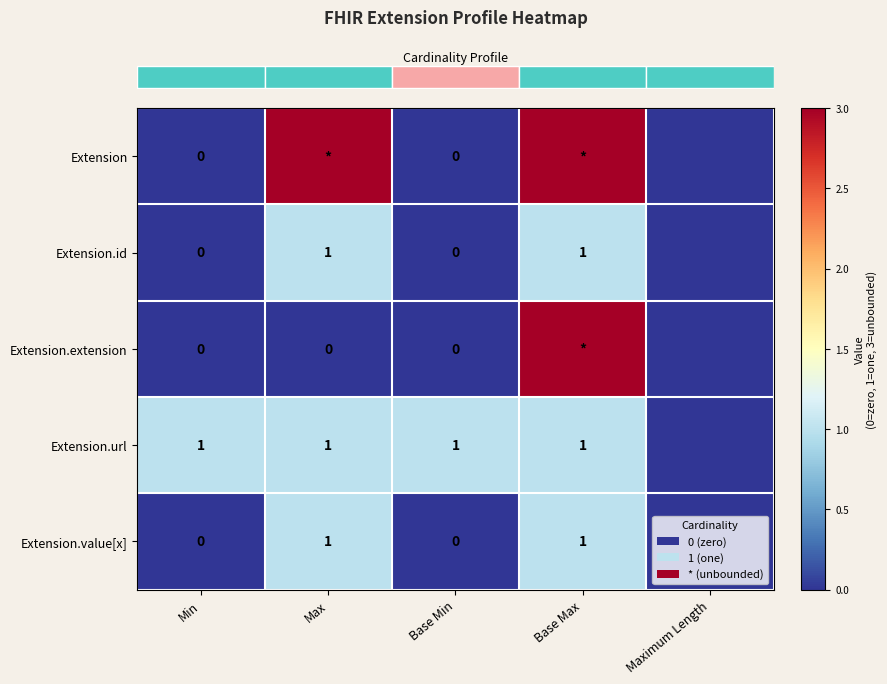

Reading left to right, transcribe all the data shown in this chart.

row_0: 0	3	0	3	0
row_1: 0	1	0	1	0
row_2: 0	0	0	3	0
row_3: 1	1	1	1	0
row_4: 0	1	0	1	0